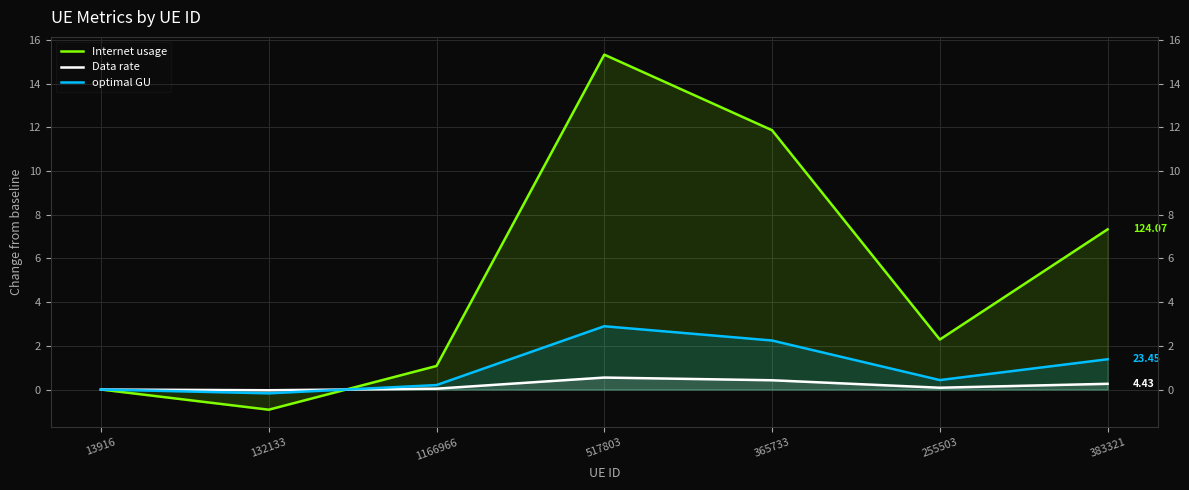

Between 383321 and 1166966, which is larger?

383321